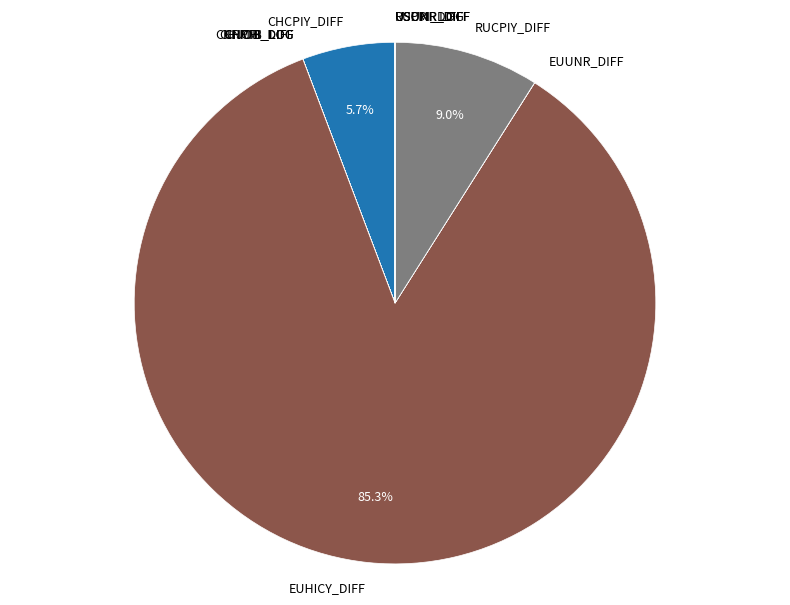

To the nearest percent, what percentage of the pie is RUCPIY_DIFF?

9%